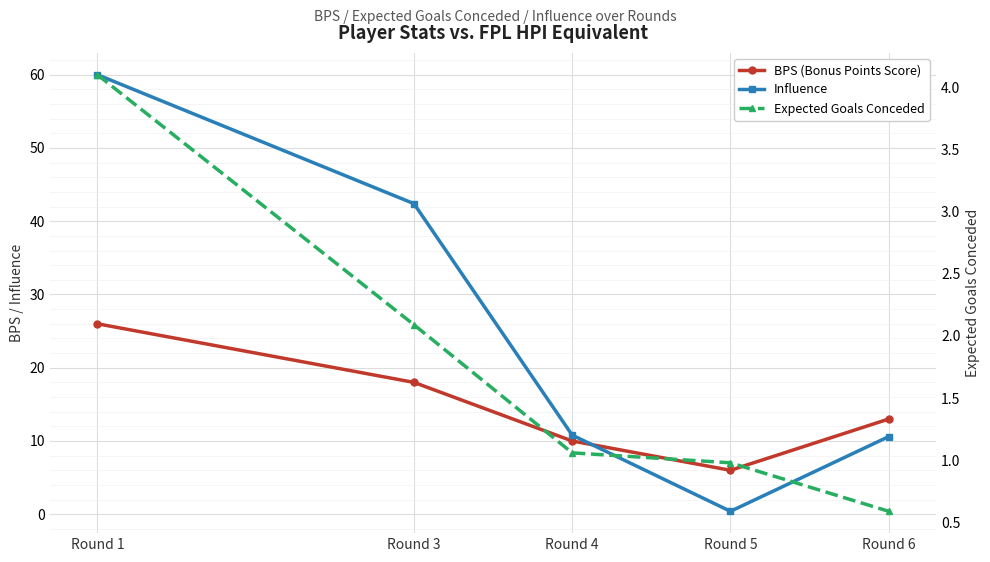

How many intersections are there between Influence and Expected Goals Conceded?

2